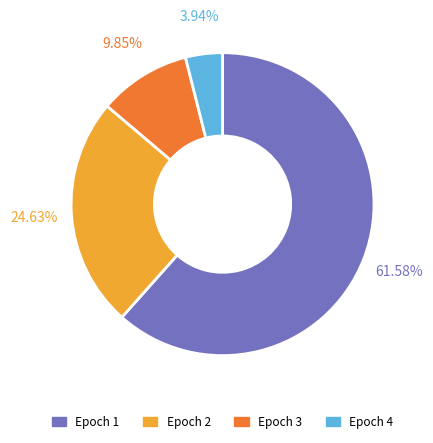

To the nearest percent, what is the difference between the largest and smallest slice percentages?

58%